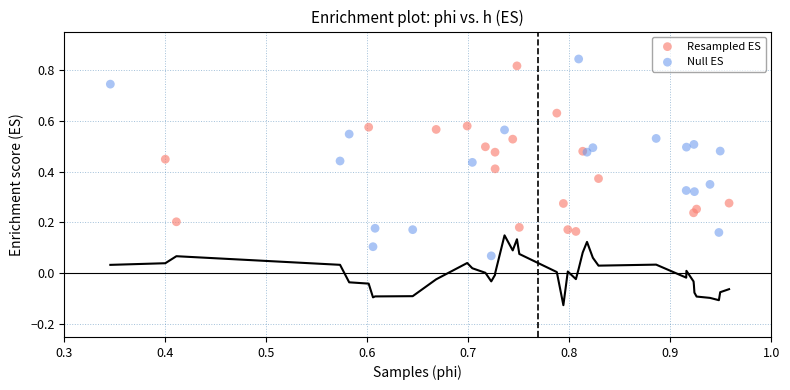

Which series has the largest Y range (max minus min)?

Null ES